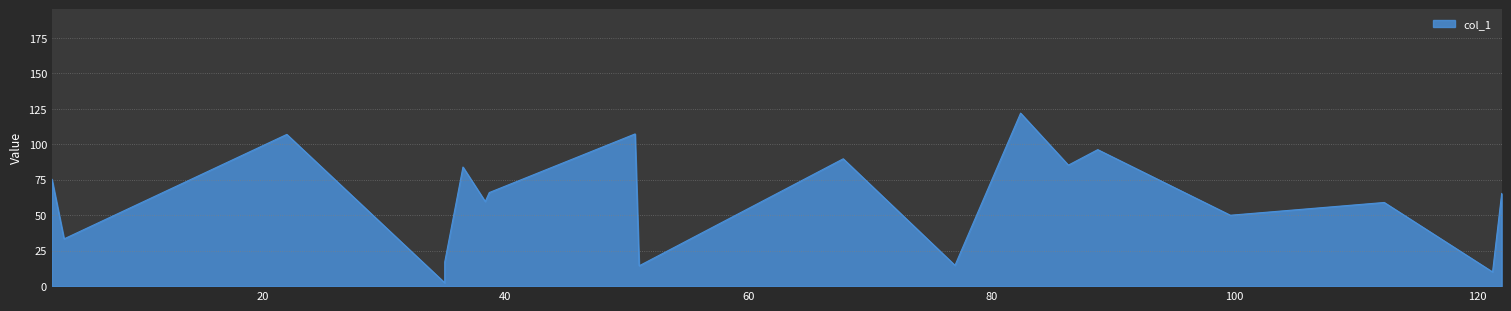

What is the difference between the maximum and minimum values?

119.7